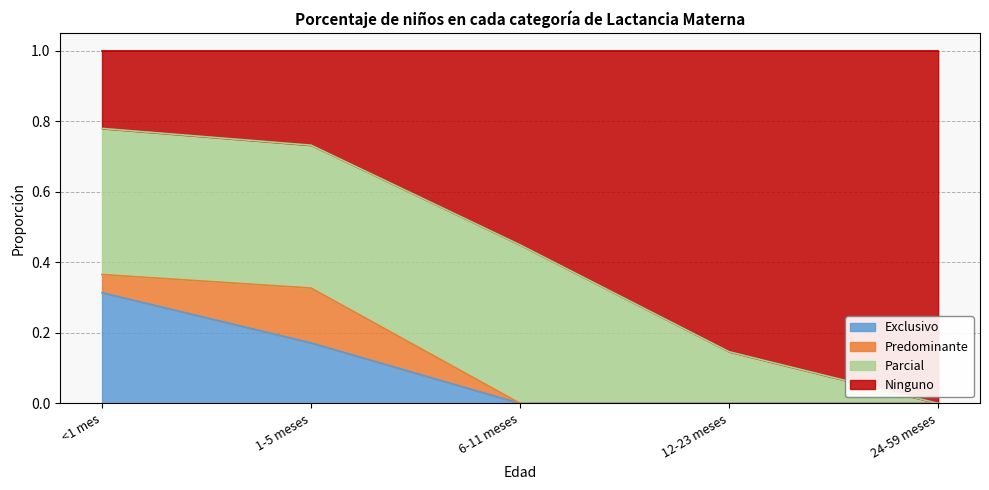

What is the total value across all series at 24-59 meses?

1.0